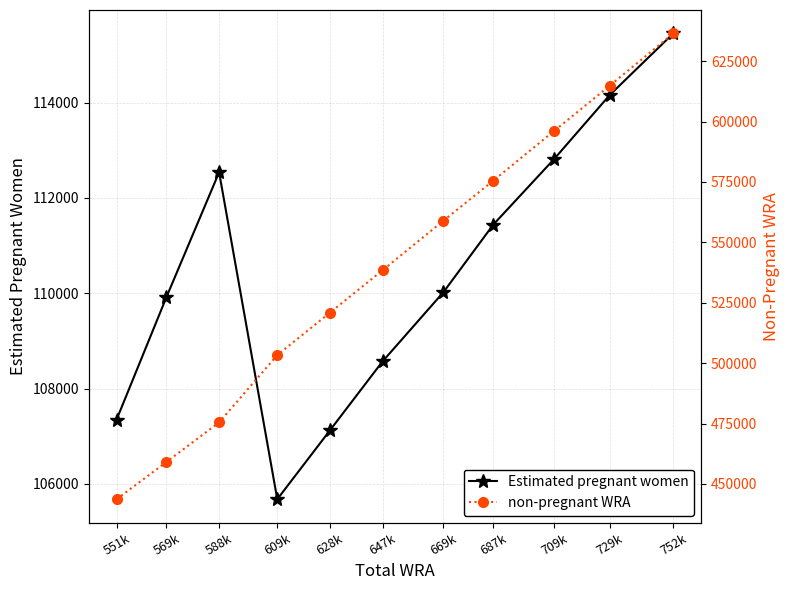

Reading left to right, what are all the values shown in this chart?

Estimated pregnant women: 551k=107349.6	569k=109919.0	588k=112536.8	609k=105677.6	628k=107121.4	647k=108568.0	669k=110022.1	687k=111439.2	709k=112817.6	729k=114155.8	752k=115452.0
non-pregnant WRA: 551k=443650.4	569k=459081.0	588k=475463.2	609k=503322.4	628k=520878.6	647k=538432.0	669k=558977.9	687k=575560.8	709k=596182.4	729k=614844.2	752k=636548.0